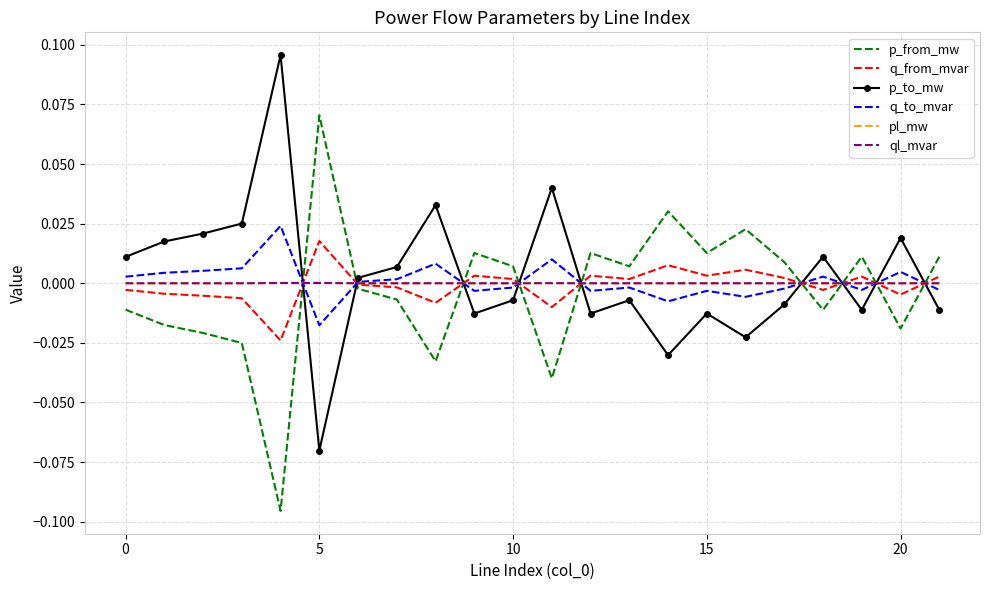

True or false: q_from_mvar and p_to_mw cross at least once.

True